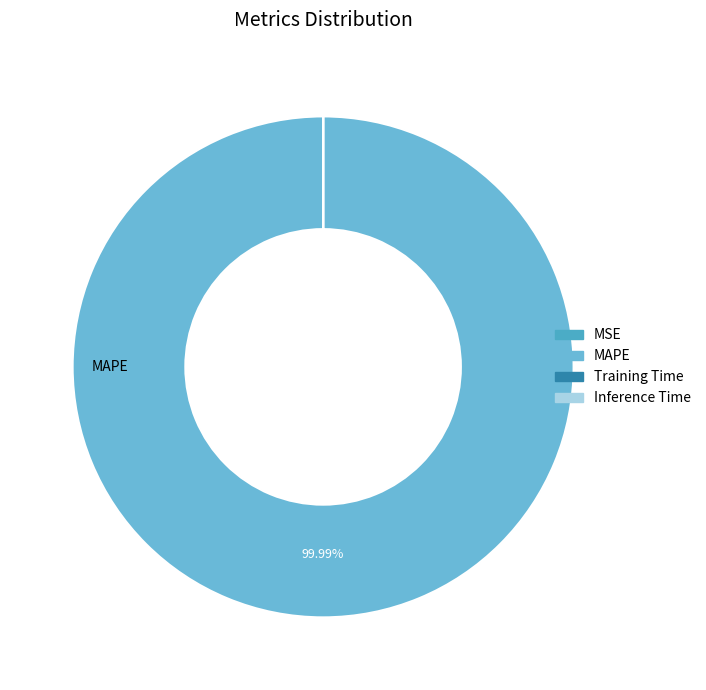

To the nearest percent, what is the difference between the largest and smallest slice percentages?

100%